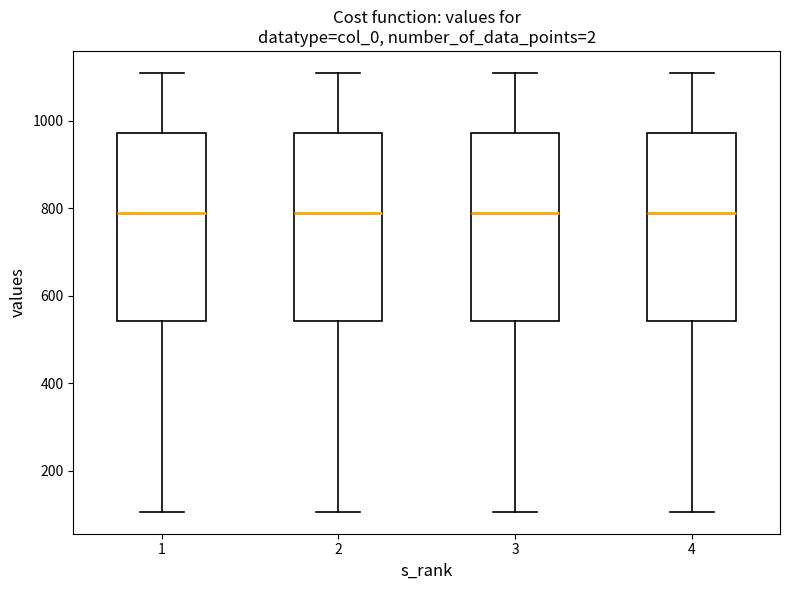

Reading left to right, read every box against the y-axis: the position of its median line, the range the box covers, and the ends of its whiskers. The values are not printed on the chart, so give them approximately, as read against the axis.

1: median 780, box 540 to 980, whiskers 100 to 1100
2: median 780, box 540 to 980, whiskers 100 to 1100
3: median 780, box 540 to 980, whiskers 100 to 1100
4: median 780, box 540 to 980, whiskers 100 to 1100